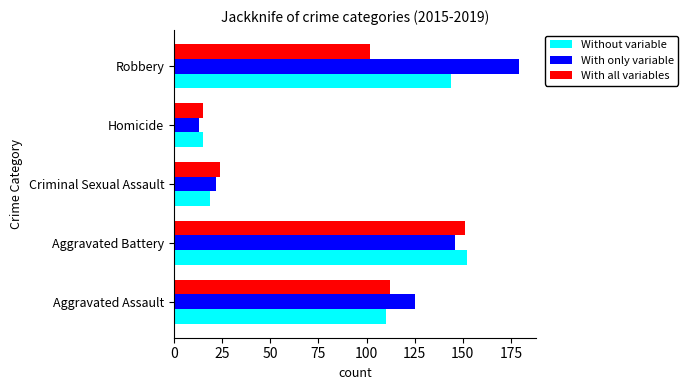

At how many categories does at least one series exceed 39?

3